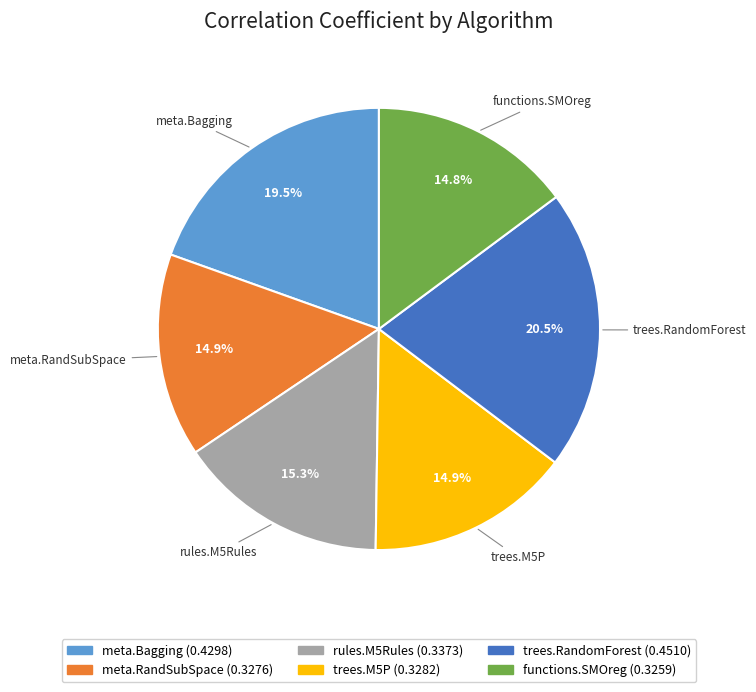

To the nearest percent, what is the average slice percentage?

17%